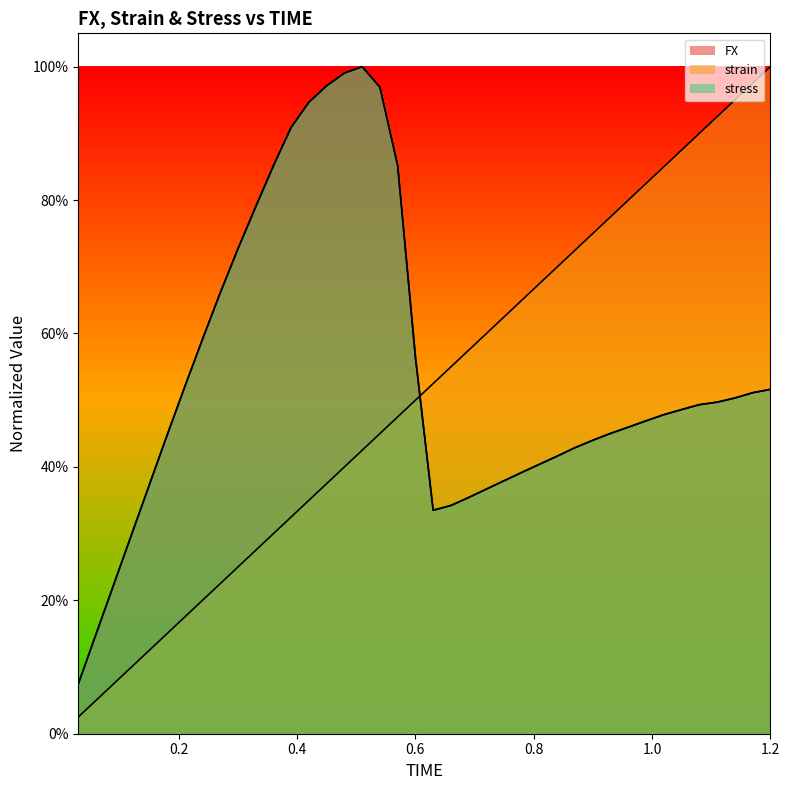

What is the sum of the FX values at 11 and 9?

1.6